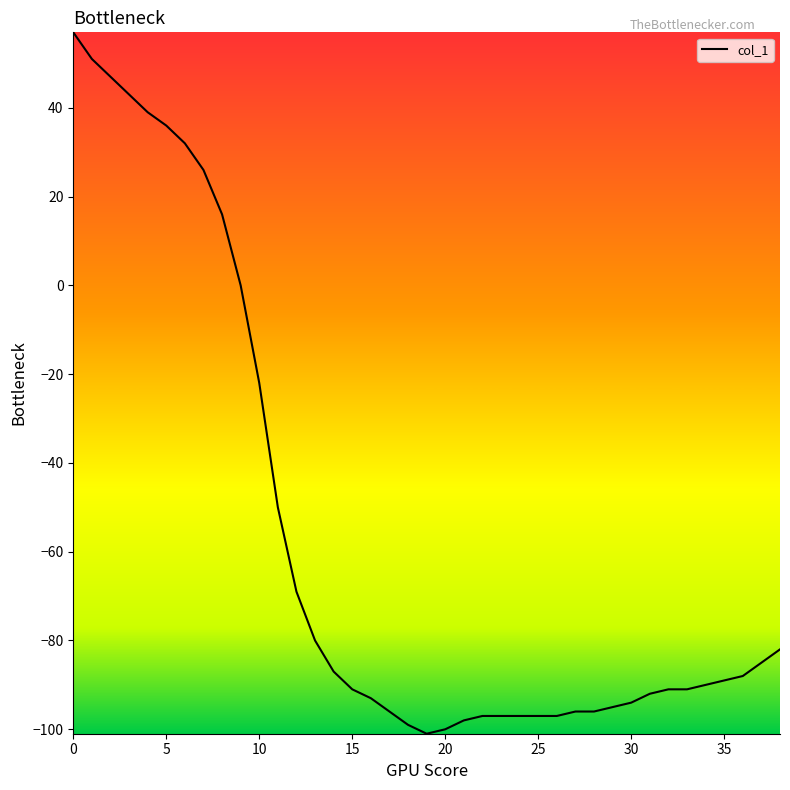

Count the number of data series in this chart.

1